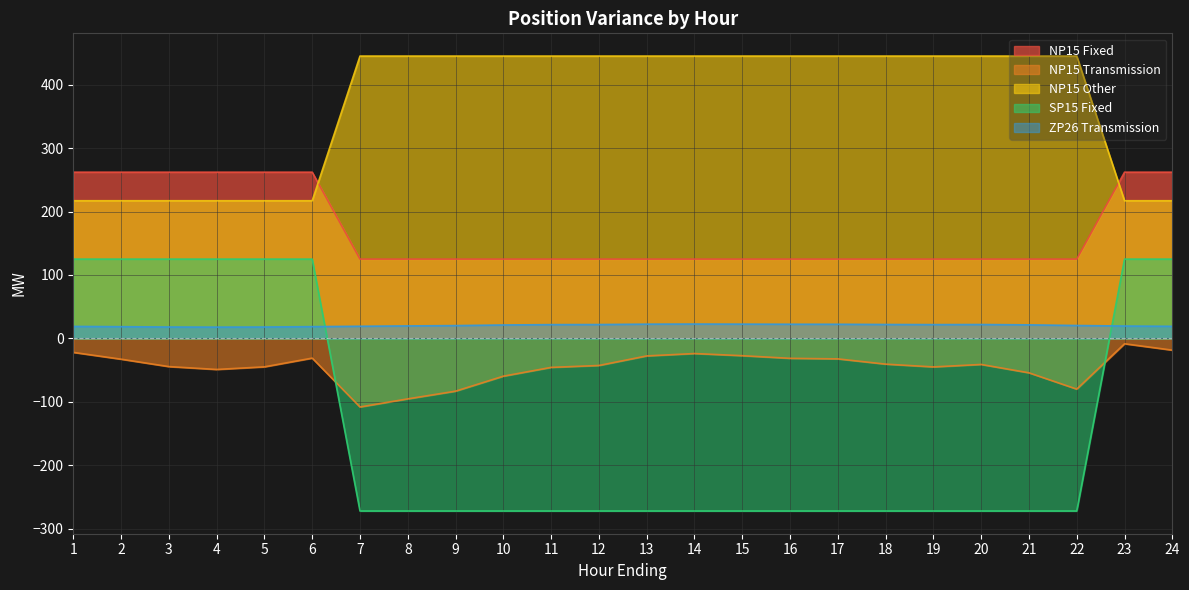

Which series ends up on top after the final intersection of NP15 Fixed and SP15 Fixed?

NP15 Fixed